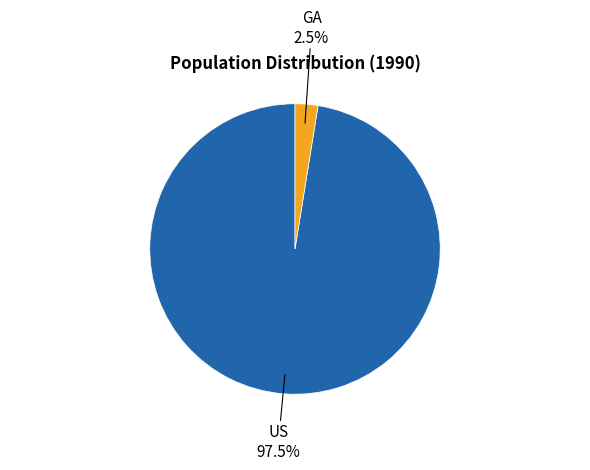

What is the largest slice in the pie chart?

US